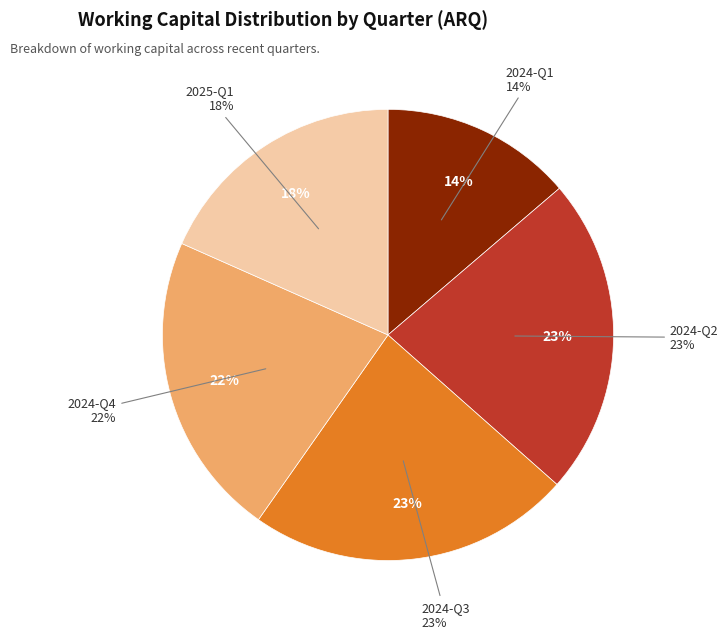

Is 2025-Q1 the majority of the pie?

No